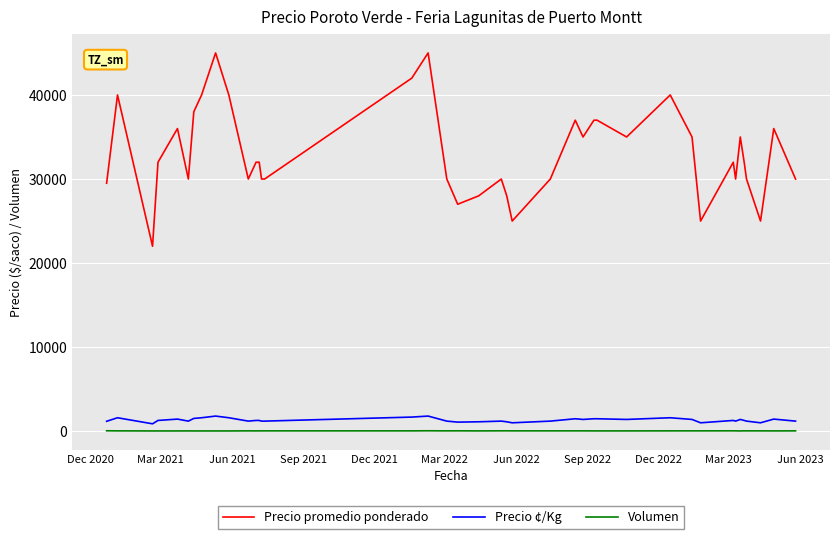

Which series has the largest range (max minus min)?

Precio promedio ponderado